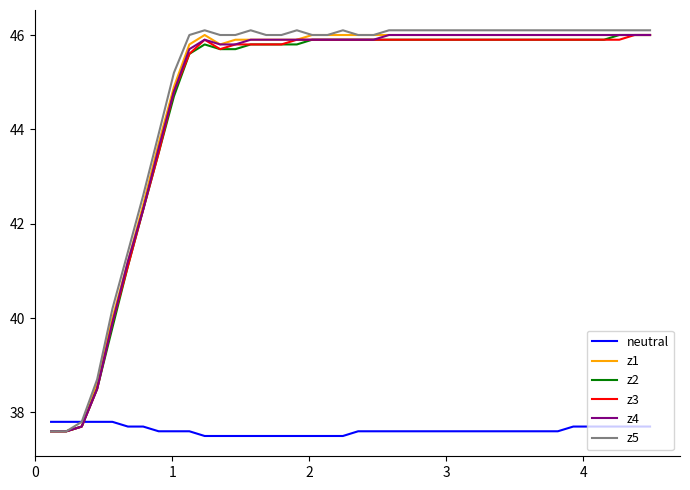

Which series has the largest range (max minus min)?

z5